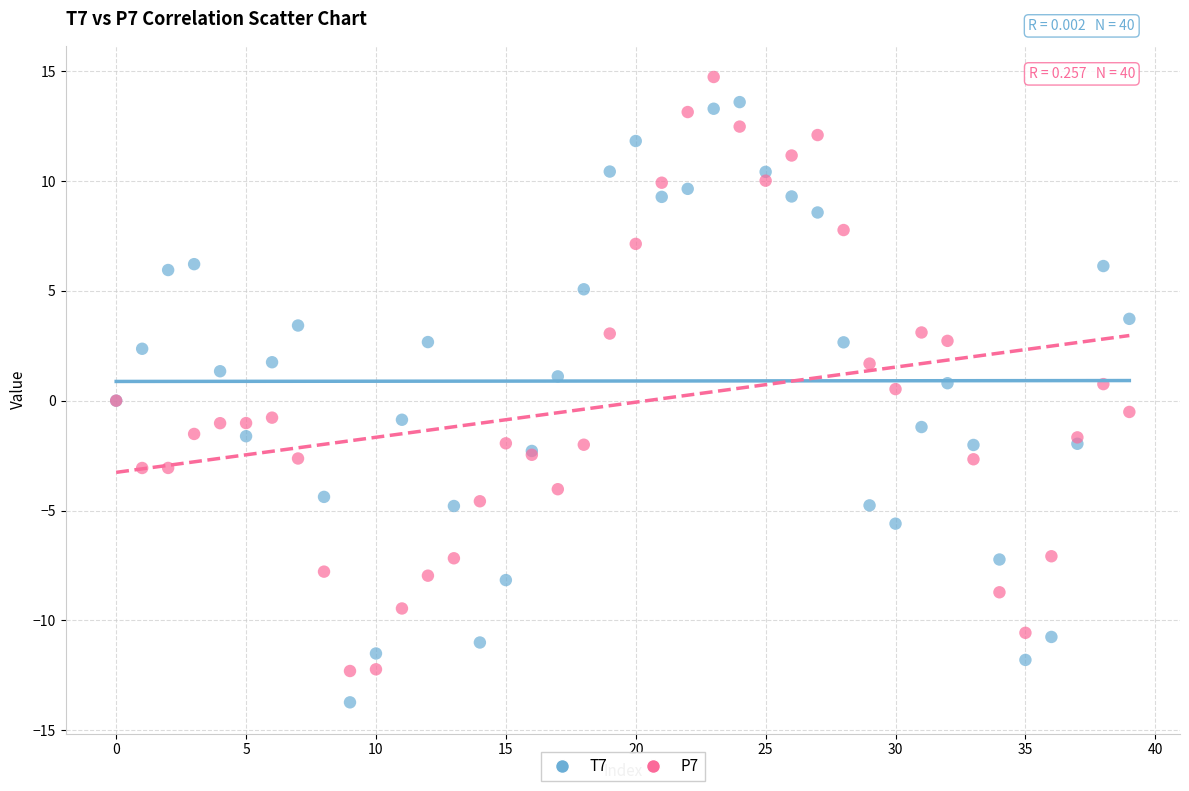

What are all the series names shown in the legend?

T7, P7